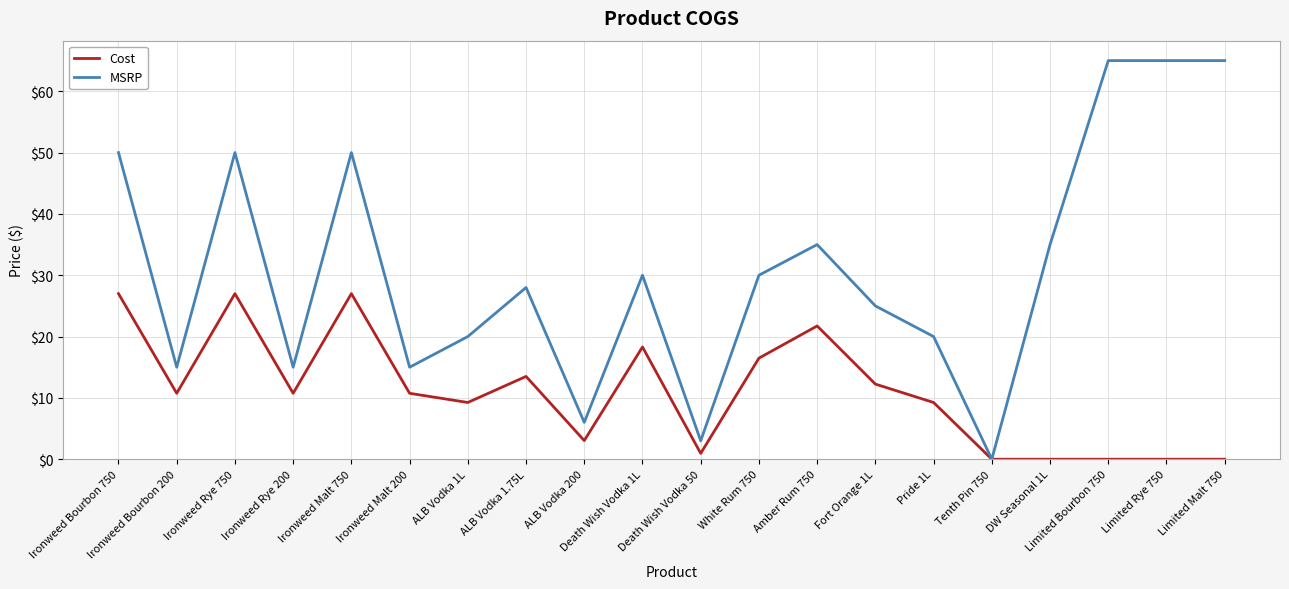

List the series in order of their overall mean, lowest first.

Cost, MSRP